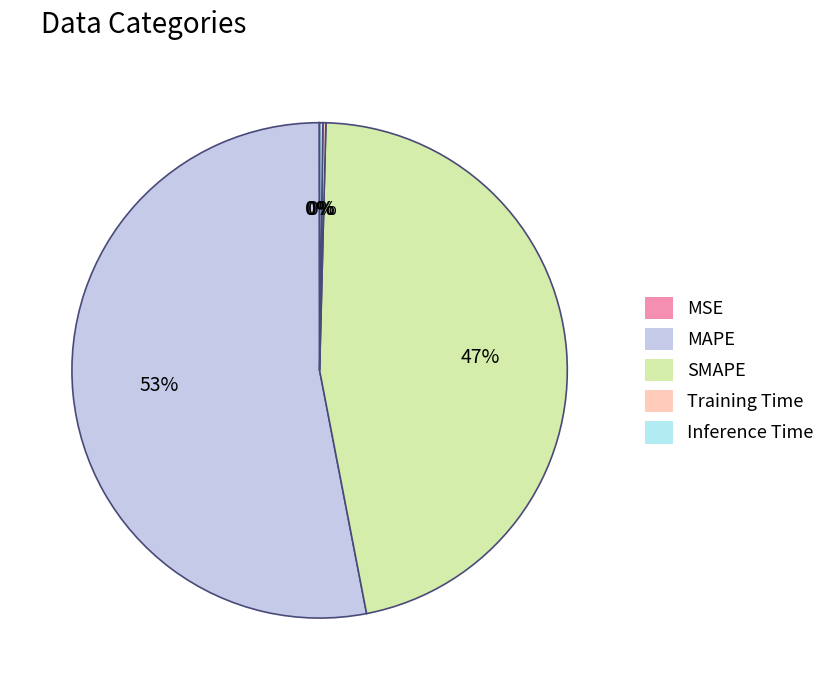

What is the largest slice in the pie chart?

MAPE